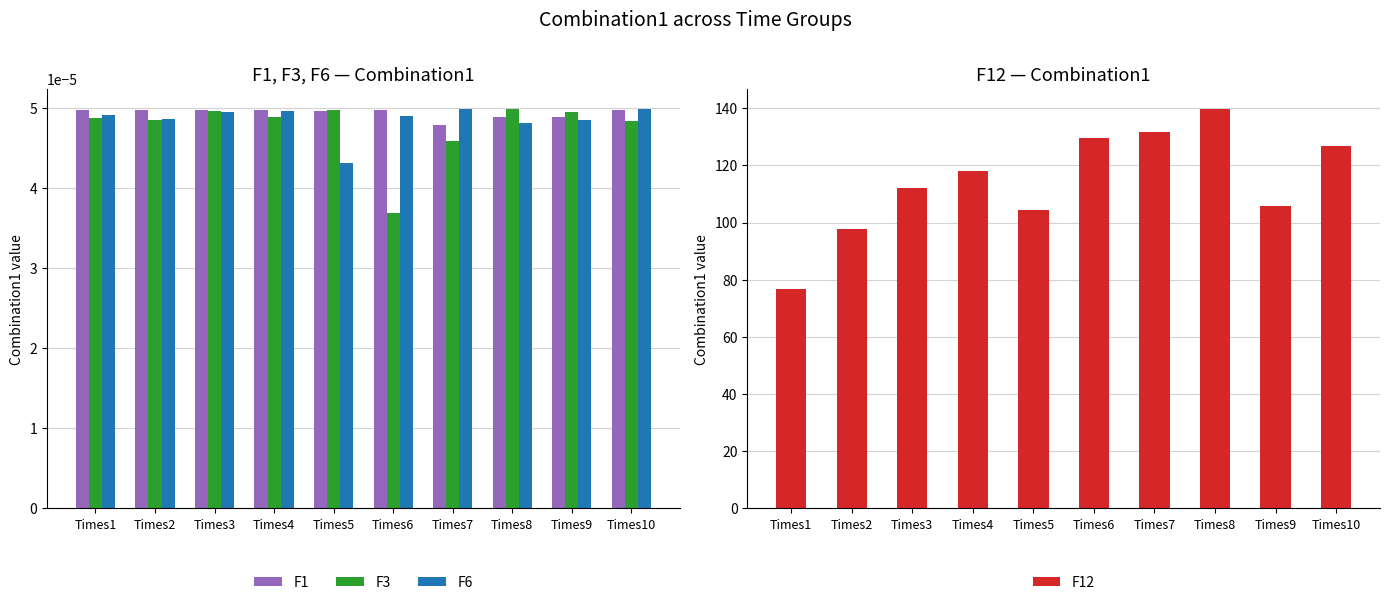

Reading left to right, extract all data points from this chart.

F1: 0.0	0.0	0.0	0.0	0.0	0.0	0.0	0.0	0.0	0.0
F3: 0.0	0.0	0.0	0.0	0.0	0.0	0.0	0.0	0.0	0.0
F6: 0.0	0.0	0.0	0.0	0.0	0.0	0.0	0.0	0.0	0.0
F12: 76.6	97.8	111.9	117.9	104.3	129.6	131.5	139.8	105.9	126.8